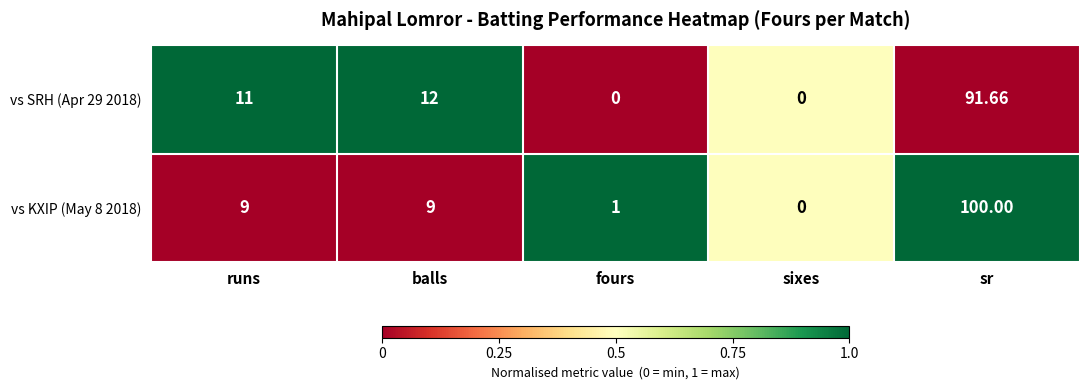

At which category is the sum across all series the highest?

sr